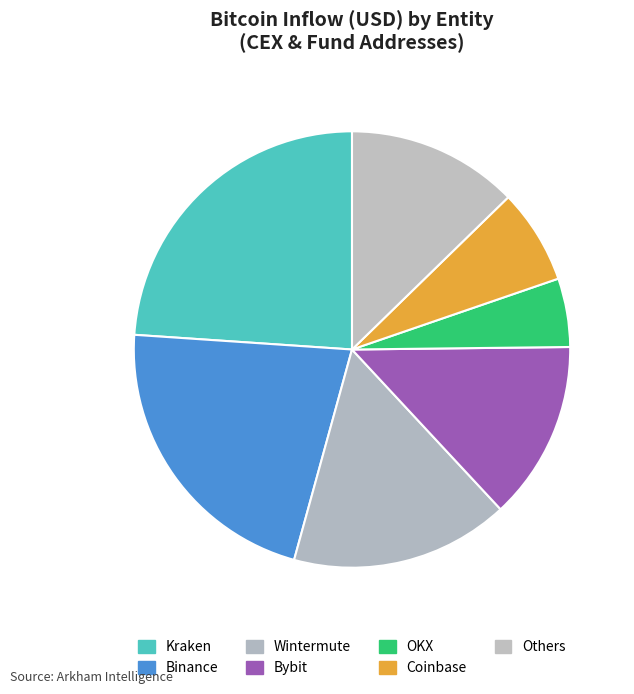

Is there a majority slice in this chart?

No